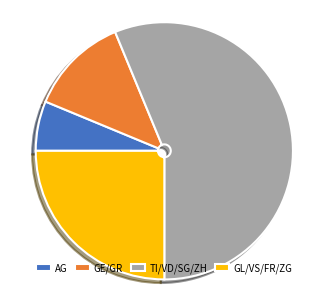

Rank the categories by value from lowest to highest.

AG, GE/GR, GL/VS/FR/ZG, TI/VD/SG/ZH